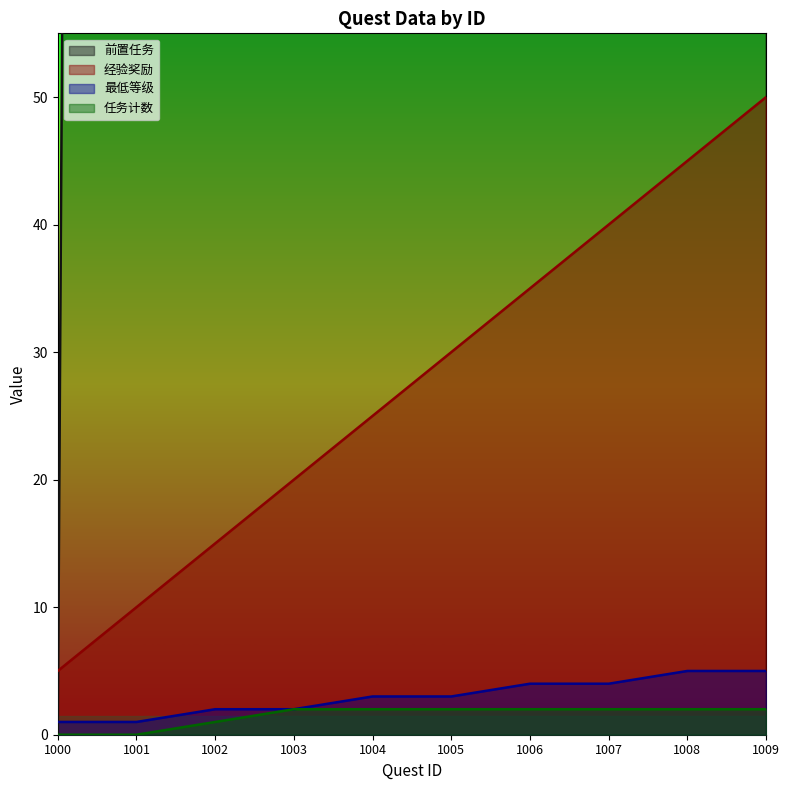

What is the difference between the second highest and minimum values in the 最低等级 series?

4